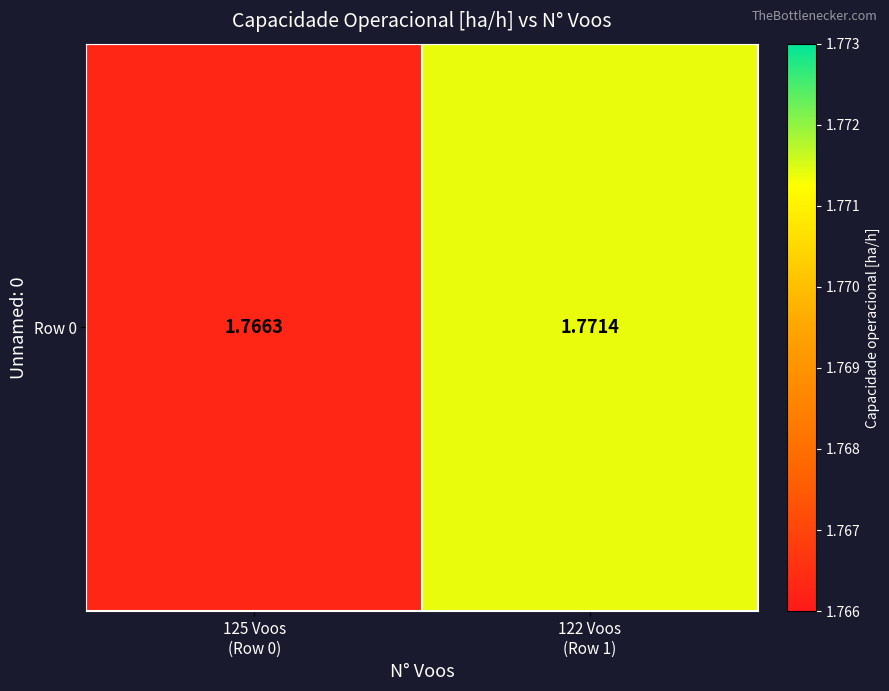

What is the maximum value shown in the chart?

1.8